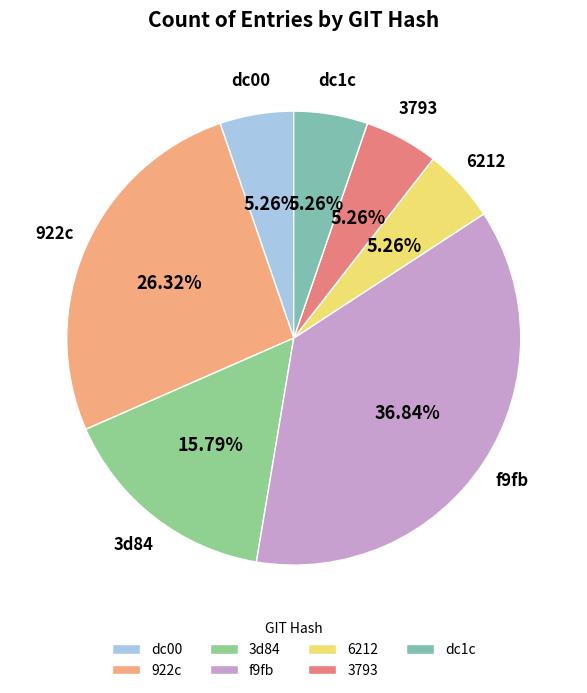

Is it true that 3d84 is 16% of the pie?

True